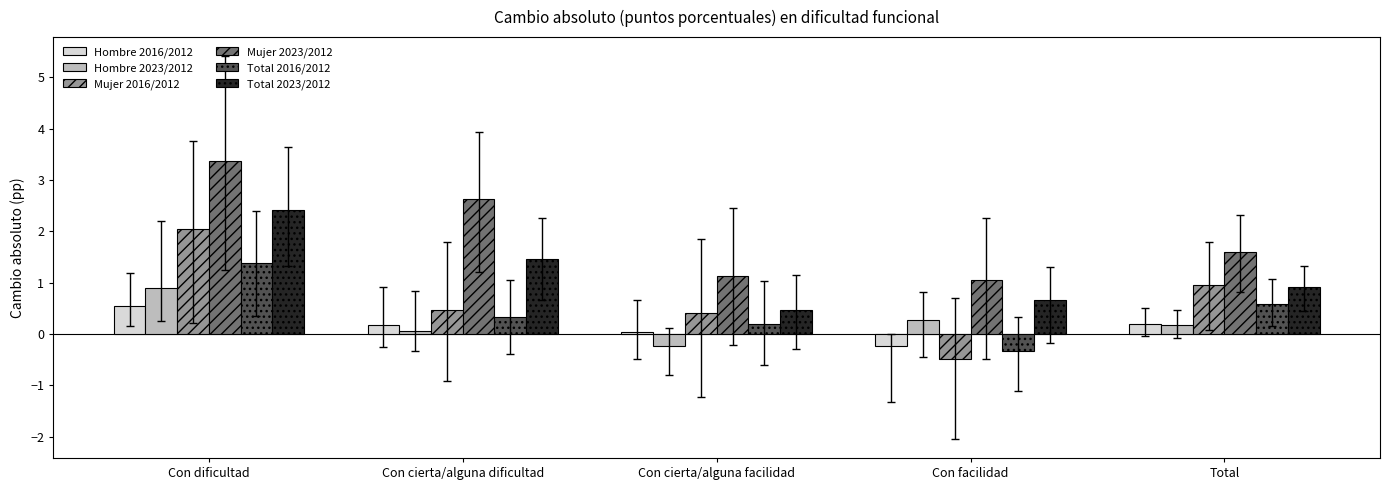

Which series has the largest range (max minus min)?

Mujer 2016/2012